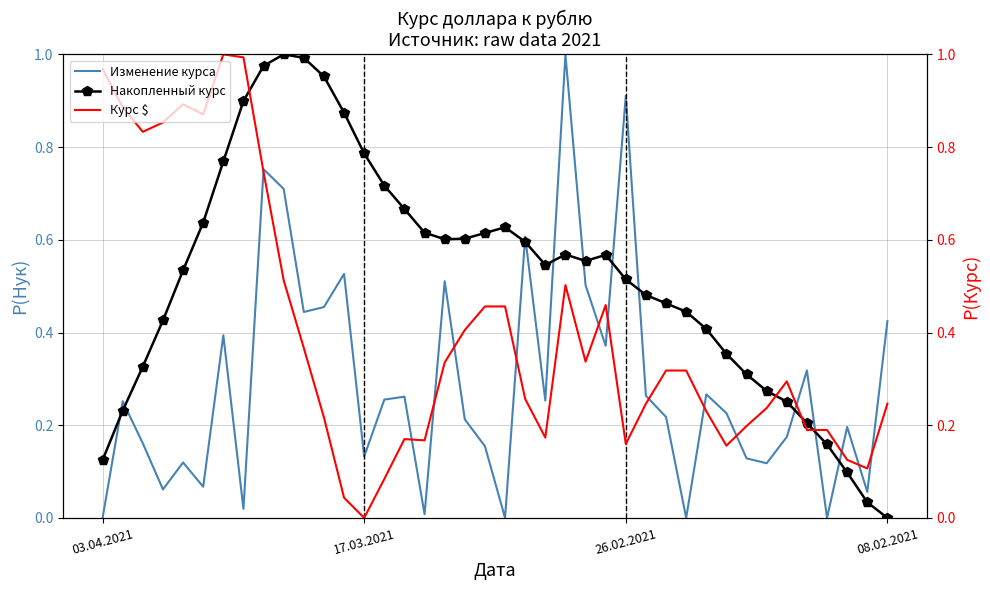

True or false: Изменение курса and Курс $ intersect in this chart.

True